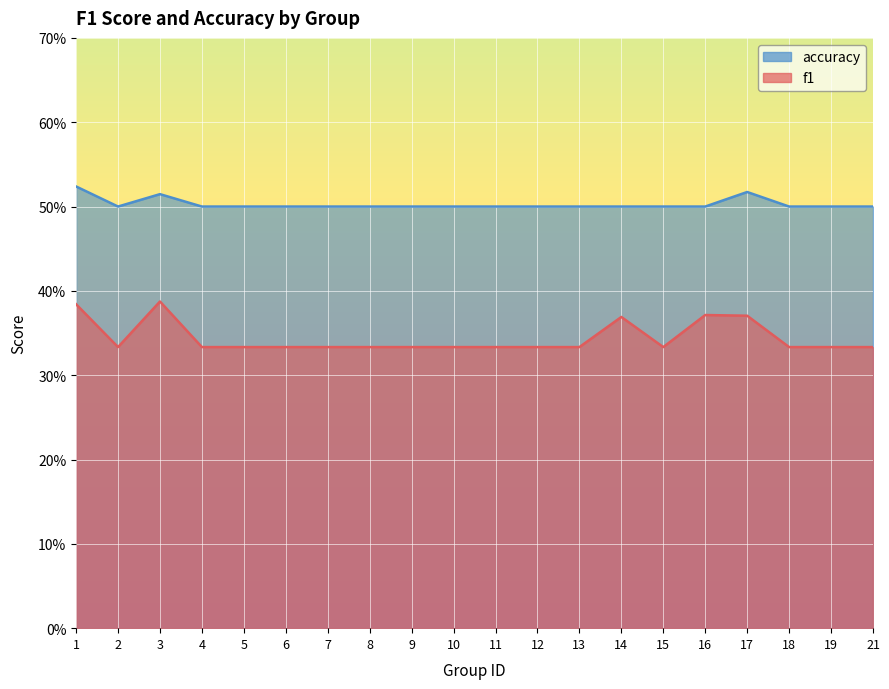

Is it true that accuracy equals 0.5 at 4?

True